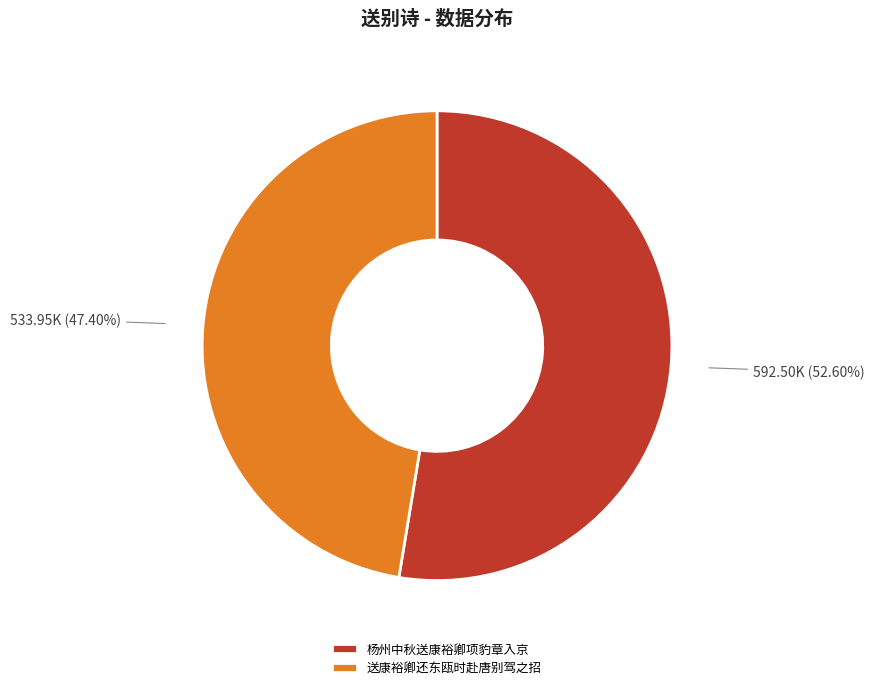

To the nearest percent, what is the difference between the largest and smallest slice percentages?

5%